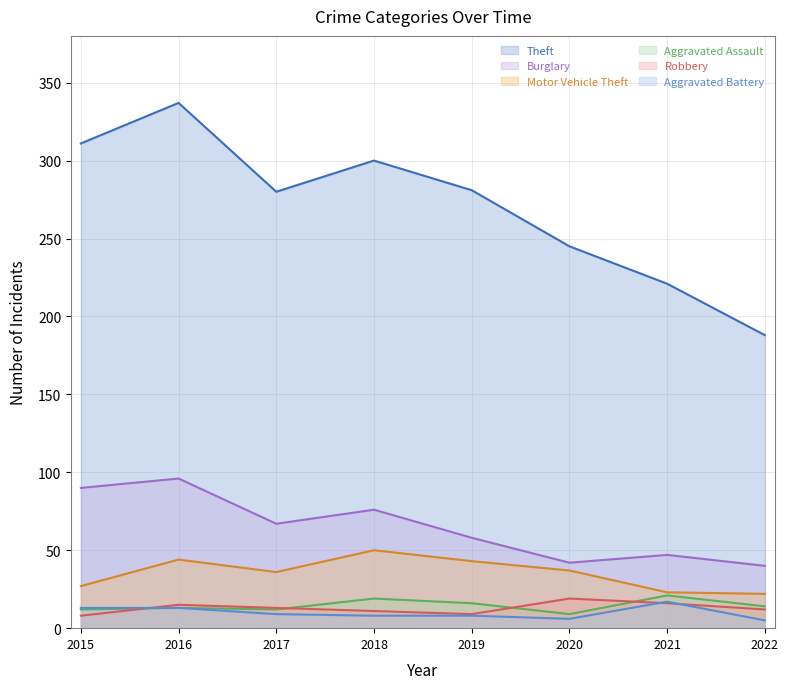

True or false: Aggravated Assault and Motor Vehicle Theft cross at least once.

False